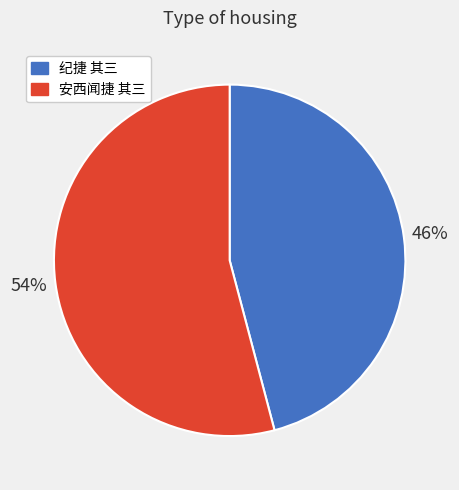

What is the majority slice?

安西闻捷 其三